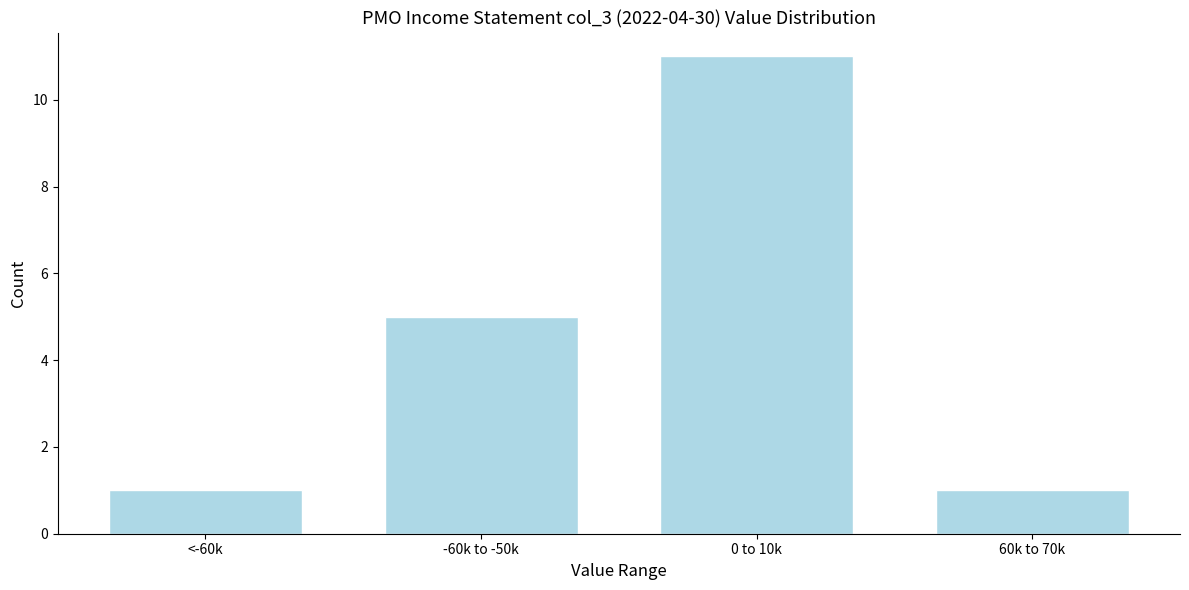

Reading right to left, list all the values displayed in this chart.

60k to 70k=1	0 to 10k=11	-60k to -50k=5	<-60k=1